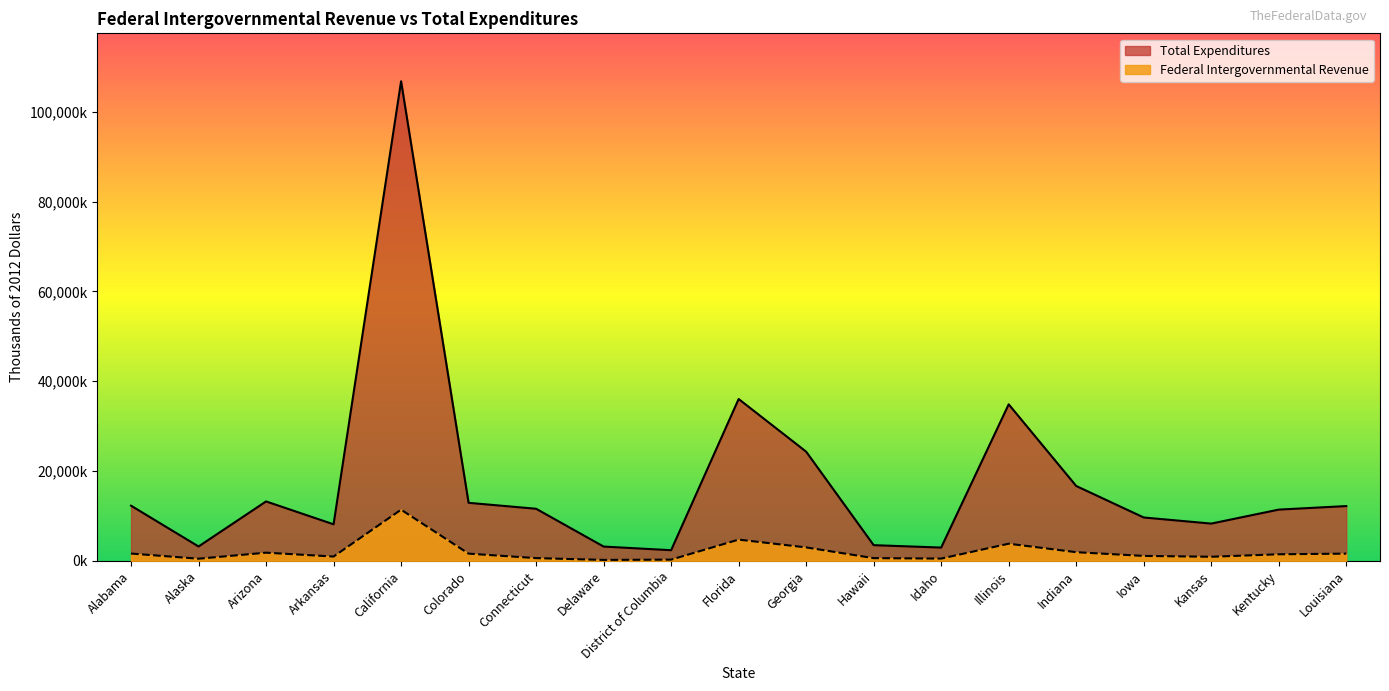

Reading left to right, extract all data points from this chart.

Total Expenditures: 12286575	3203143	13235863	8140791	106805923	12926826	11601665	3184246	2371654	36043923	24318088	3494363	2960424	34859484	16676498	9659283	8300265	11415108	12200301
Federal Intergovernmental Revenue: 1626646	479450	1823115	963394	11403009	1610289	611755	208321	275717	4735961	2996086	608130	508752	3819764	1932855	1101282	912634	1464916	1610983